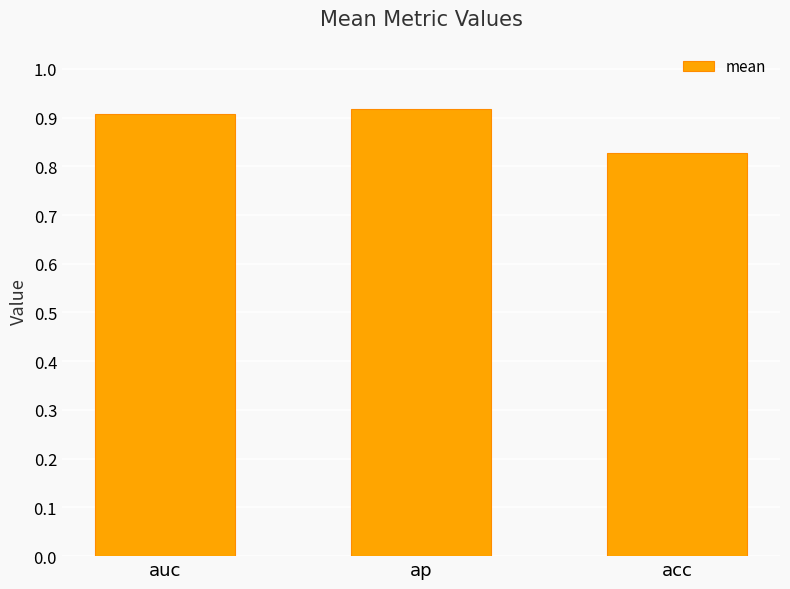

What is the difference between the maximum and minimum values?

0.1